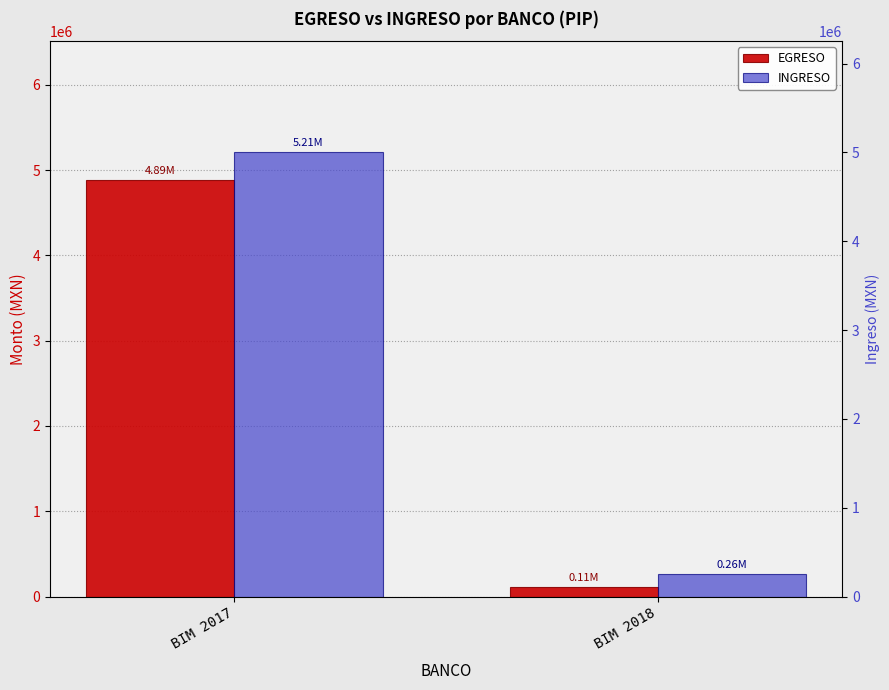

What is the sum of all EGRESO values?

4995458.6